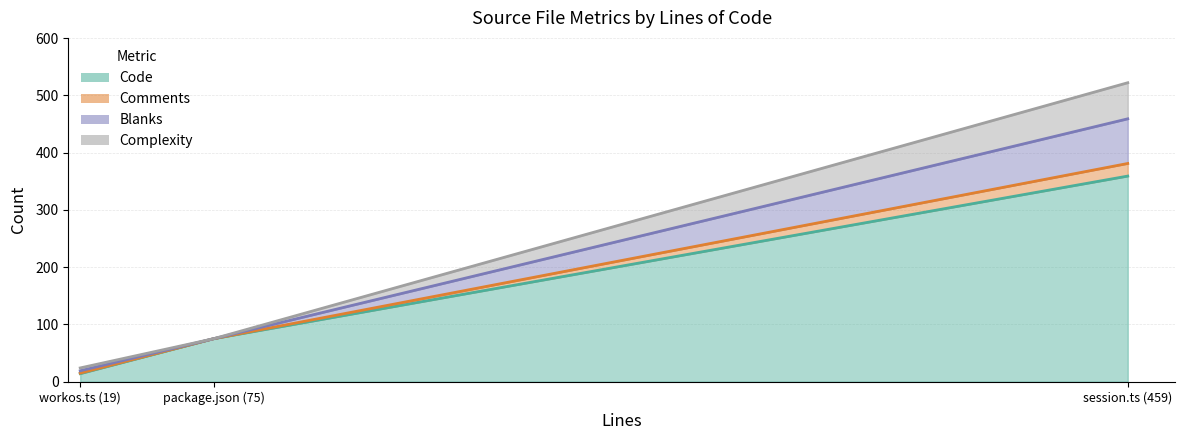

Is it true that Code equals 359 at session.ts (459)?

True